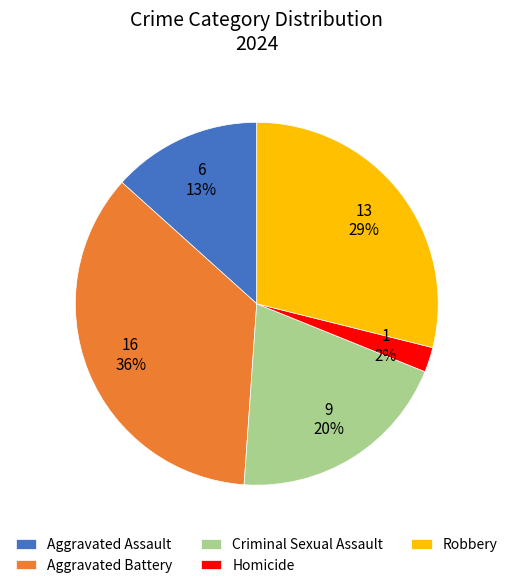

Do Criminal Sexual Assault and Homicide together represent more than half of the pie?

No